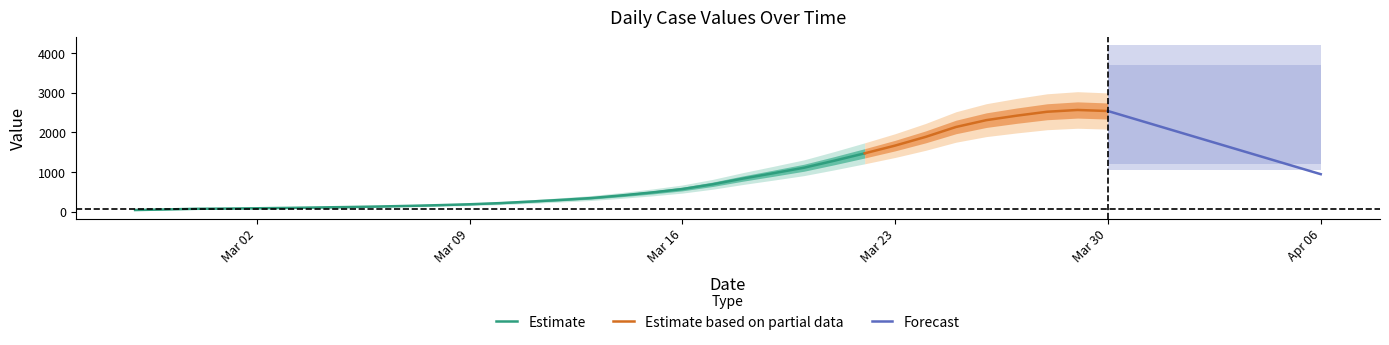

What is the value of the 16th point from the left?

352